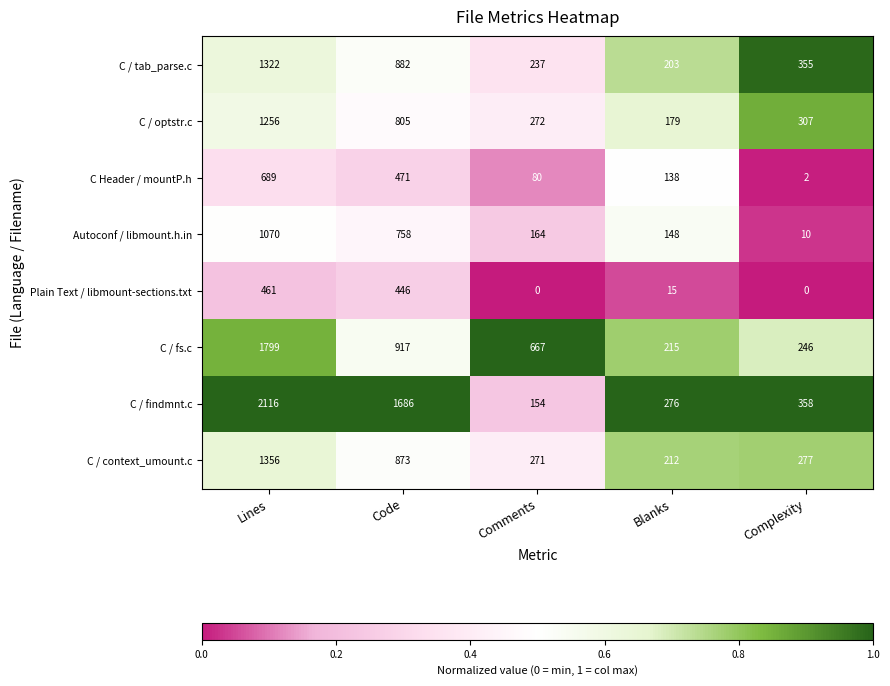

What is the difference between the C Header / mountP.h values at Code and Comments?

391